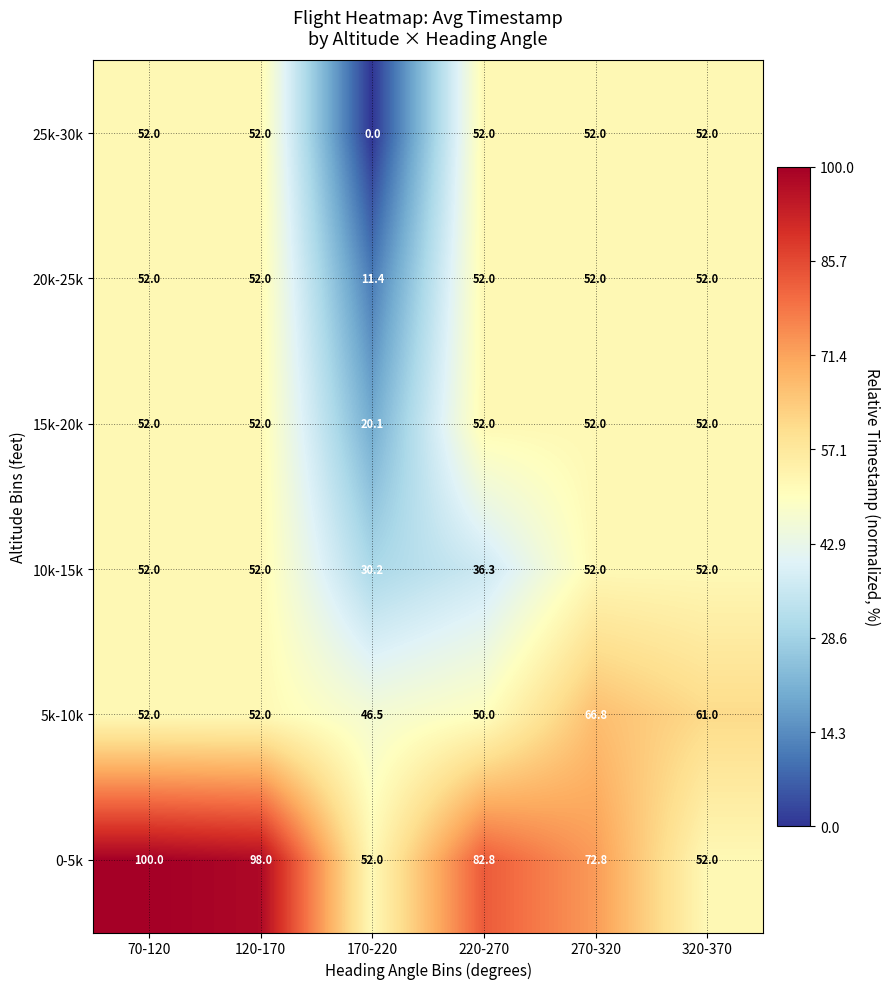

Which series changed the most between 220-270 and 320-370?

0-5k